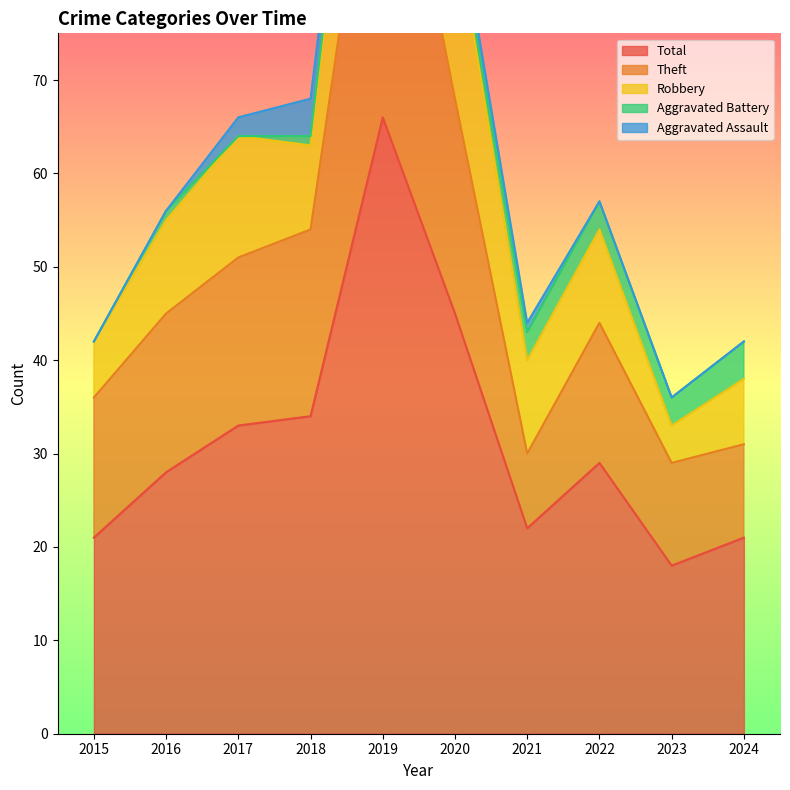

Read the Robbery value at 2022, to the nearest 5.

10